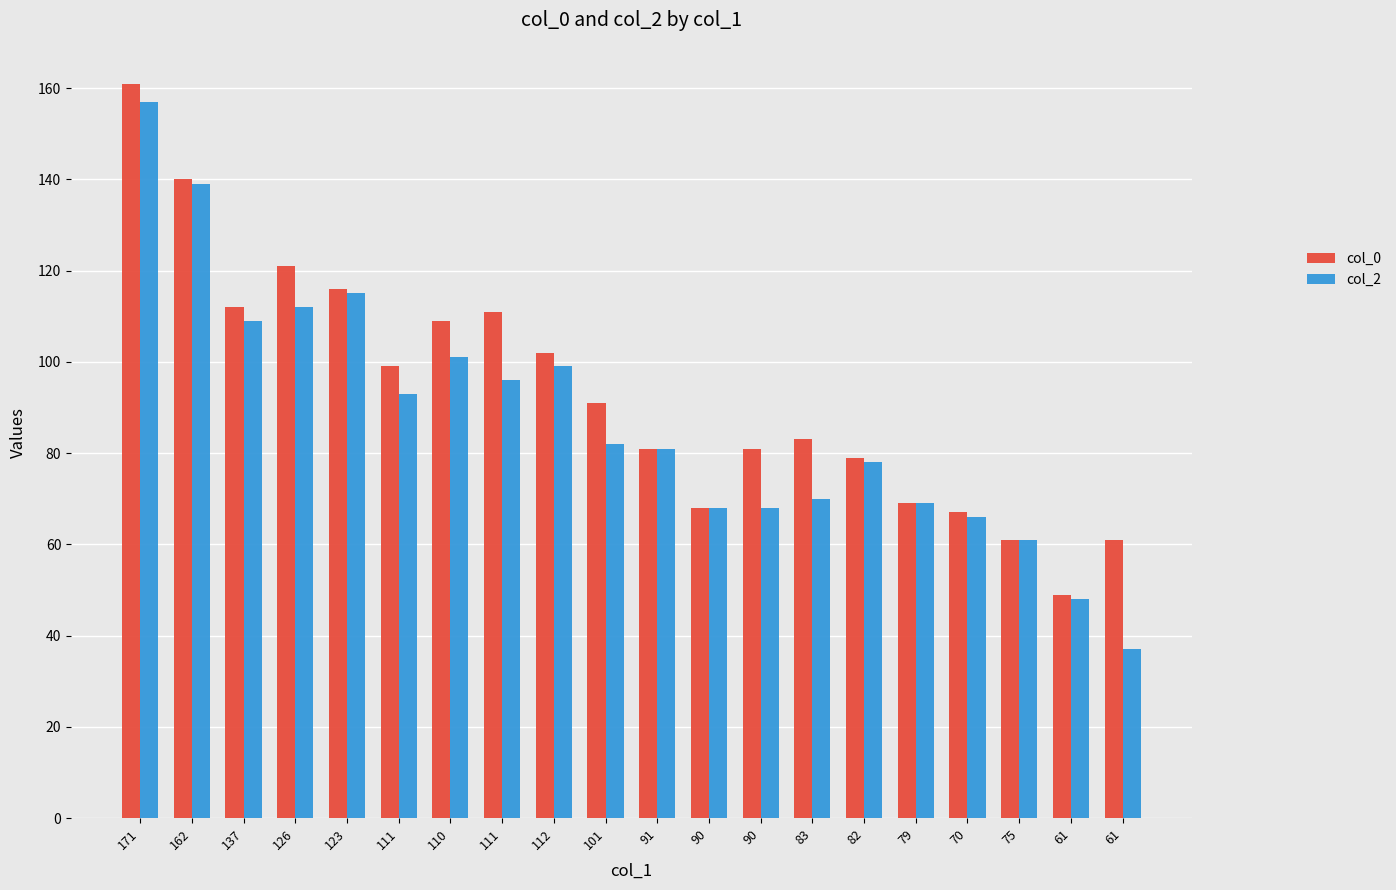

What is the label of the 20th bar from the left?

61